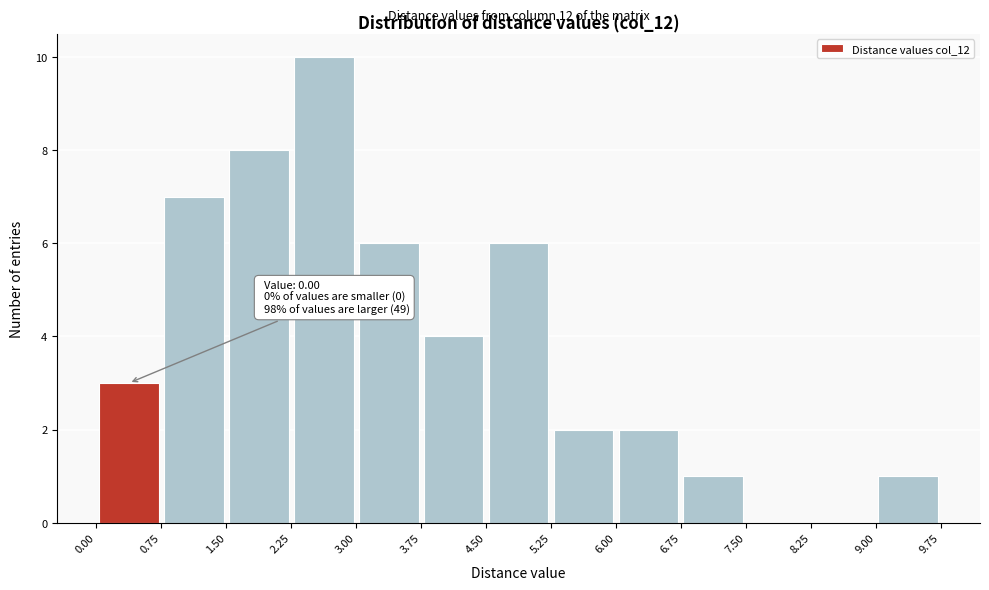

Over which range of the x-axis is the bar tallest?

2.25 to 3.00